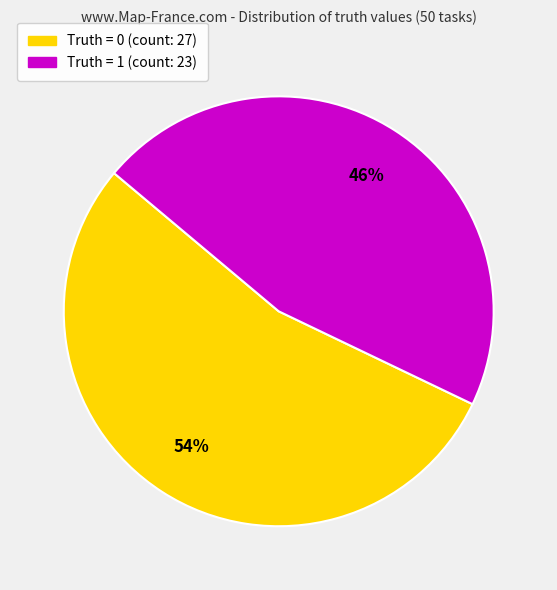

How many segments does this pie chart have?

2